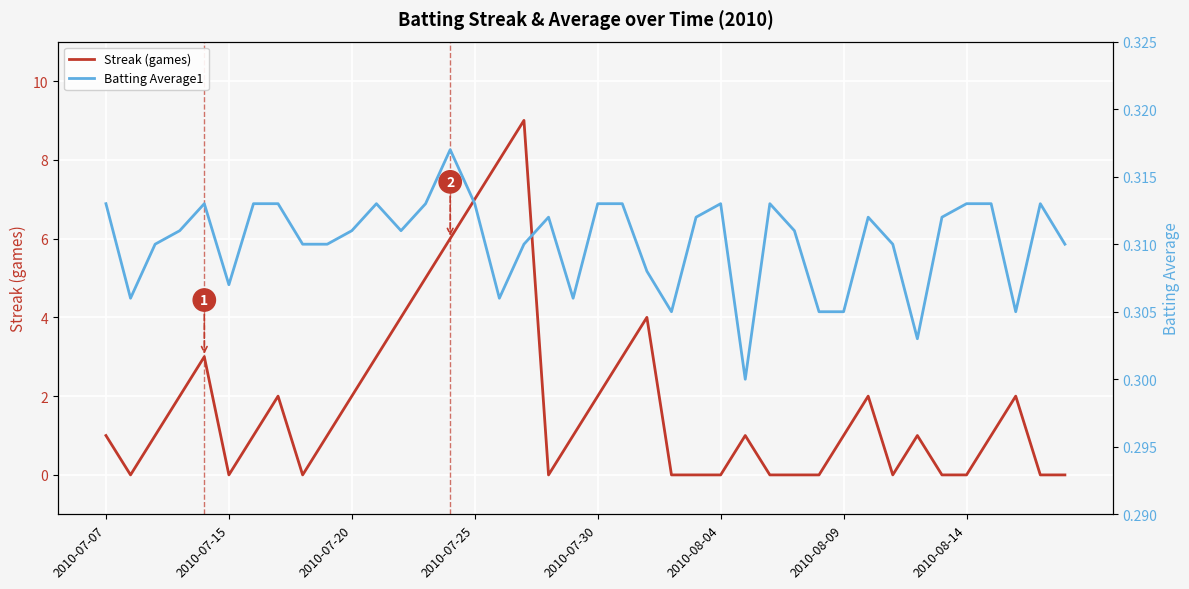

How many interior local valleys does the Streak (games) series have?

5